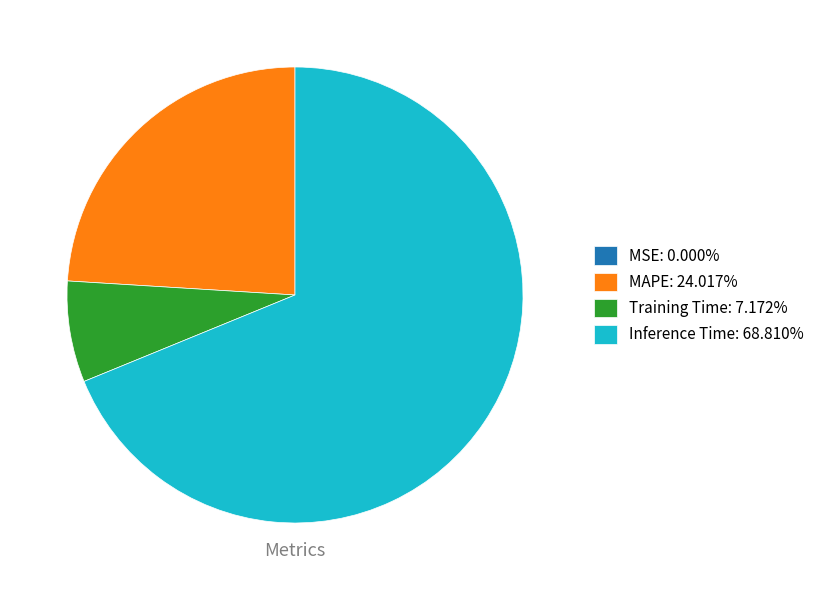

Is the sum of Training Time: 7.172% and MAPE: 24.017% greater than half?

No